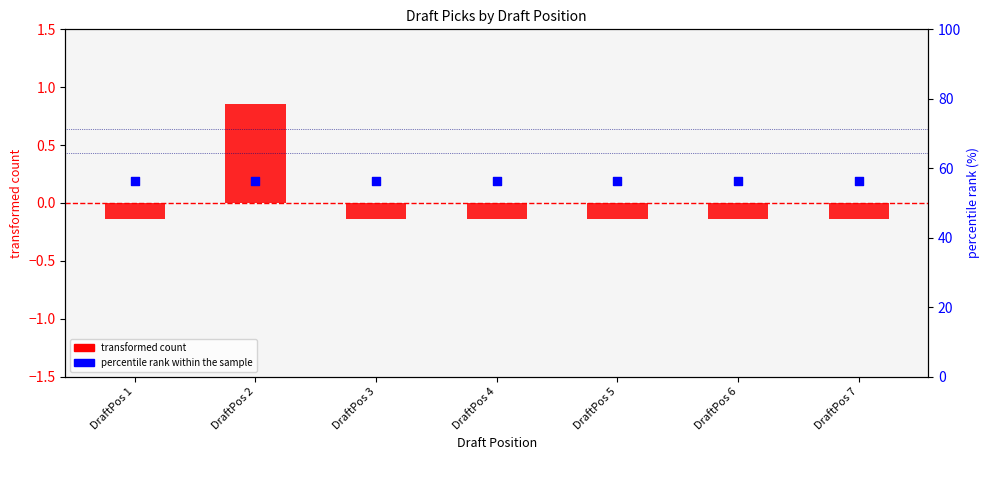

Is the value of transformed count at DraftPos 5 greater than the value of percentile rank within the sample at DraftPos 7?

No